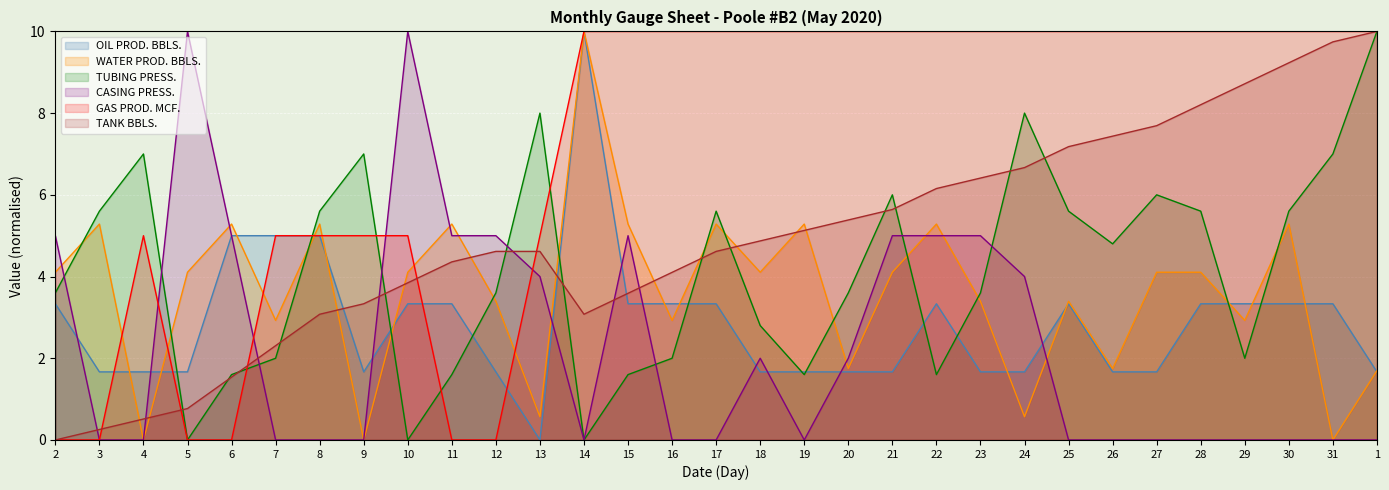

At how many categories does at least one series exceed 0?

31